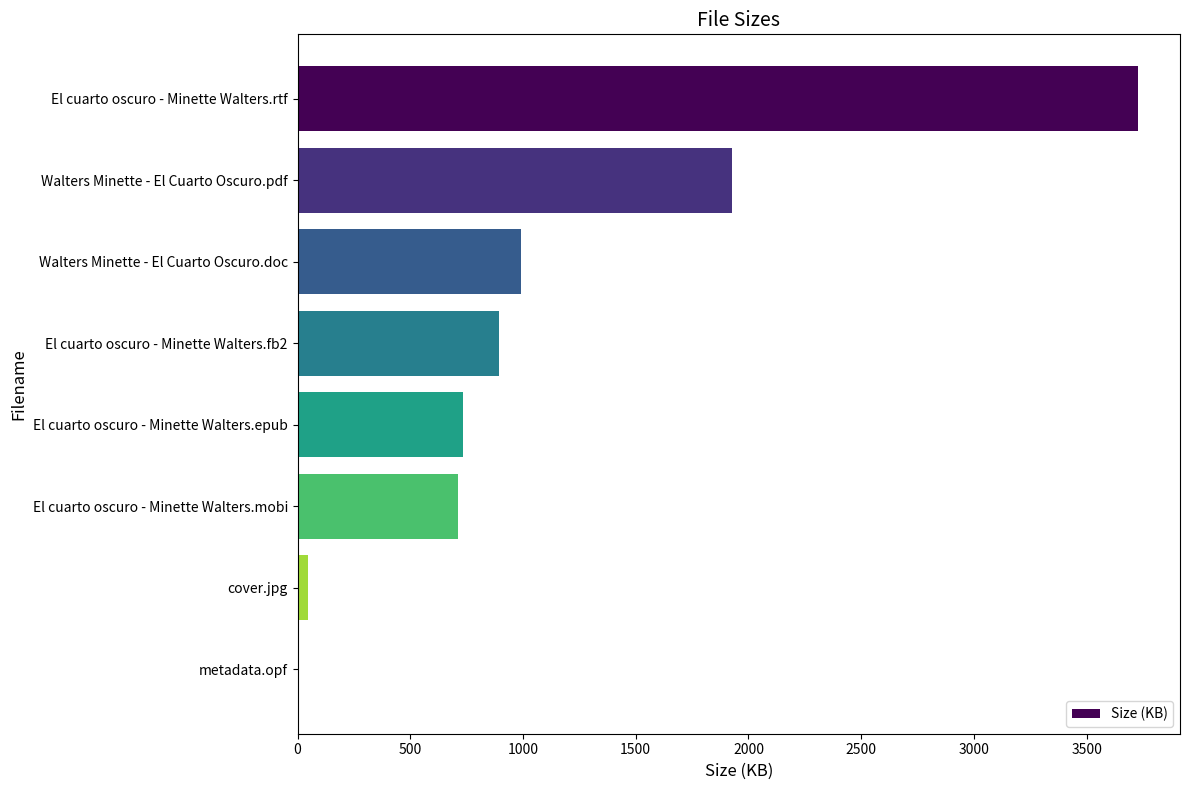

Are the bars horizontal?

Yes